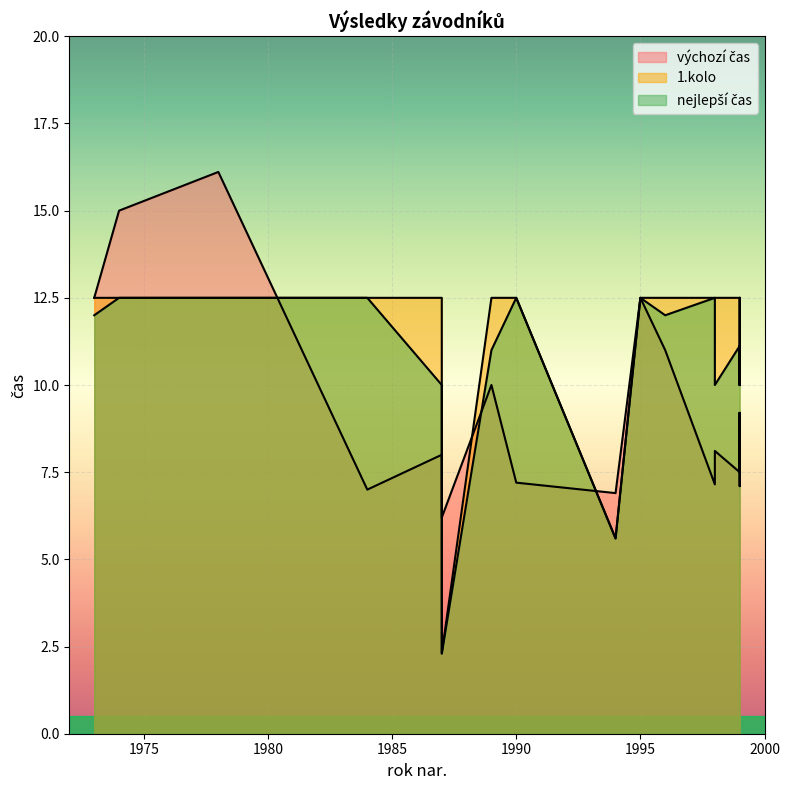

Which category has the lowest value across all series?

1987